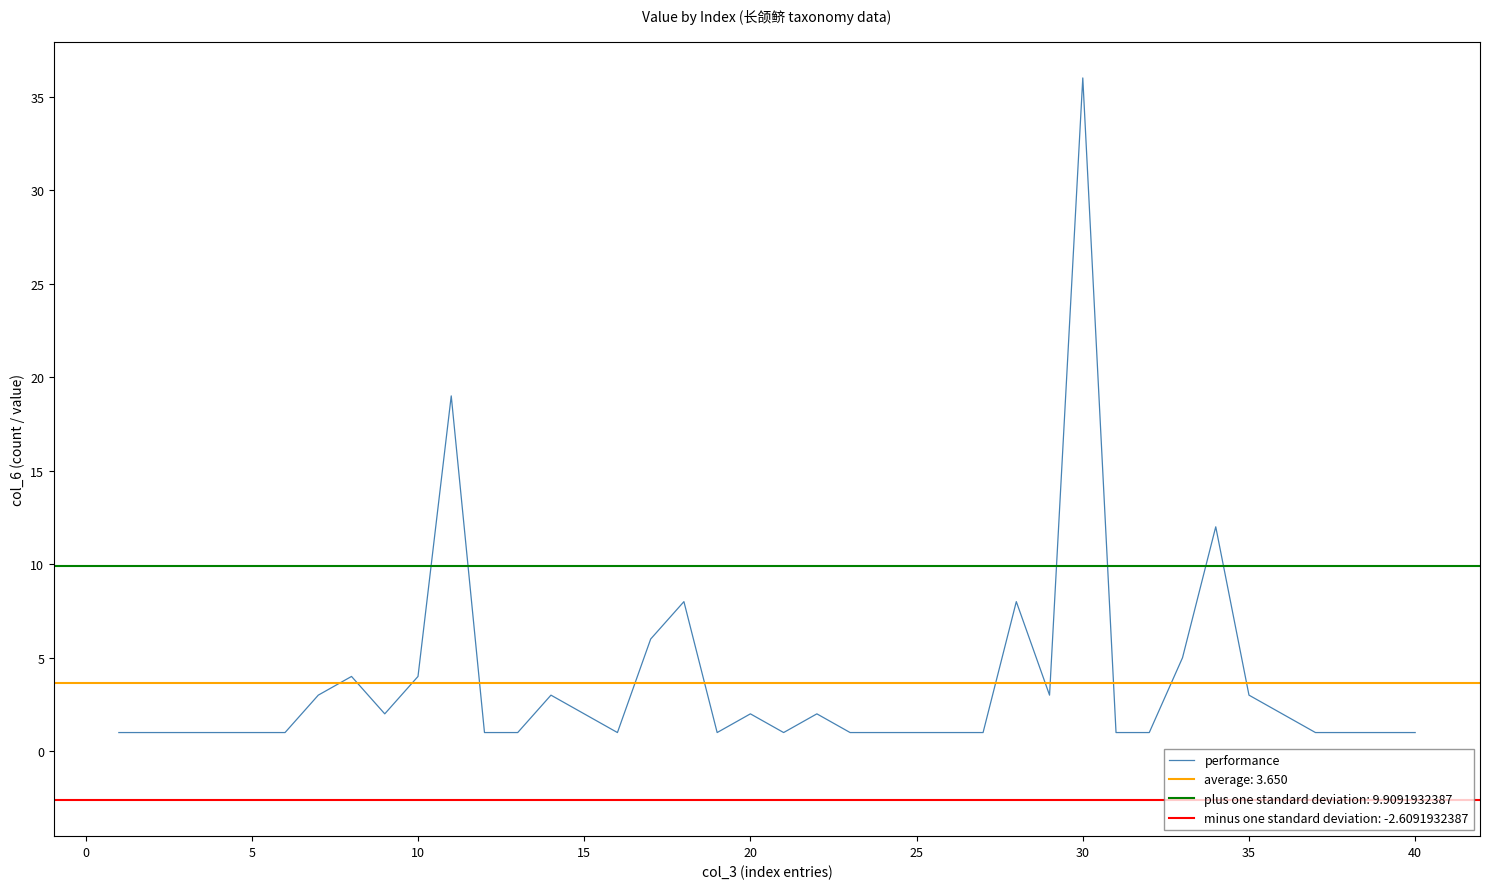

What is the highest value of the performance series?

36